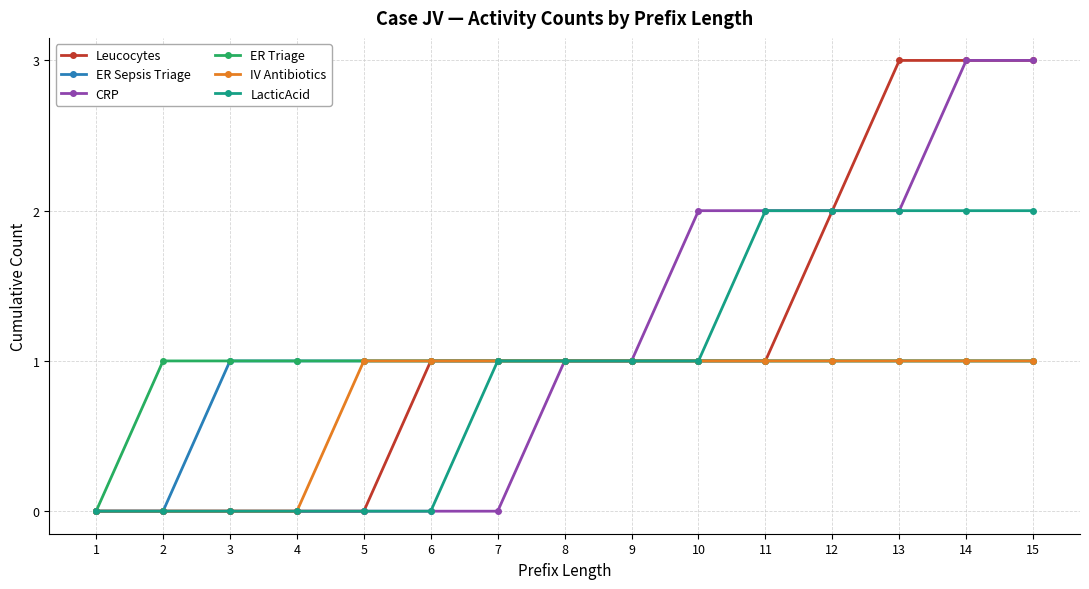

Is the value of IV Antibiotics at 7 greater than the value of ER Sepsis Triage at 2?

Yes